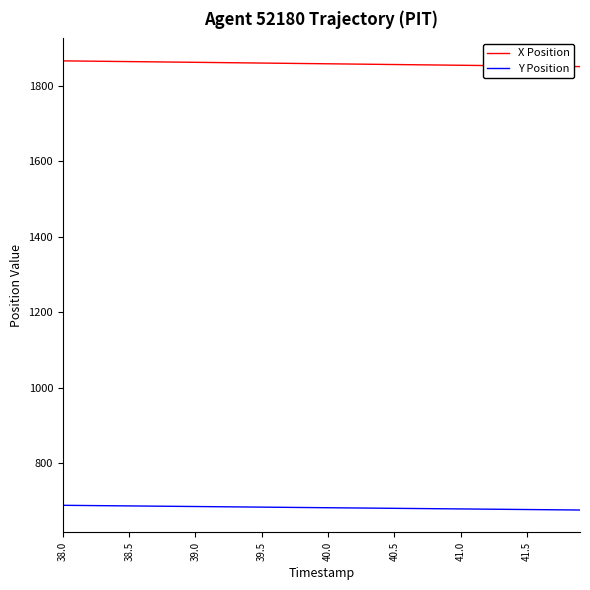

Rank the series by their maximum value, from highest to lowest.

X Position, Y Position